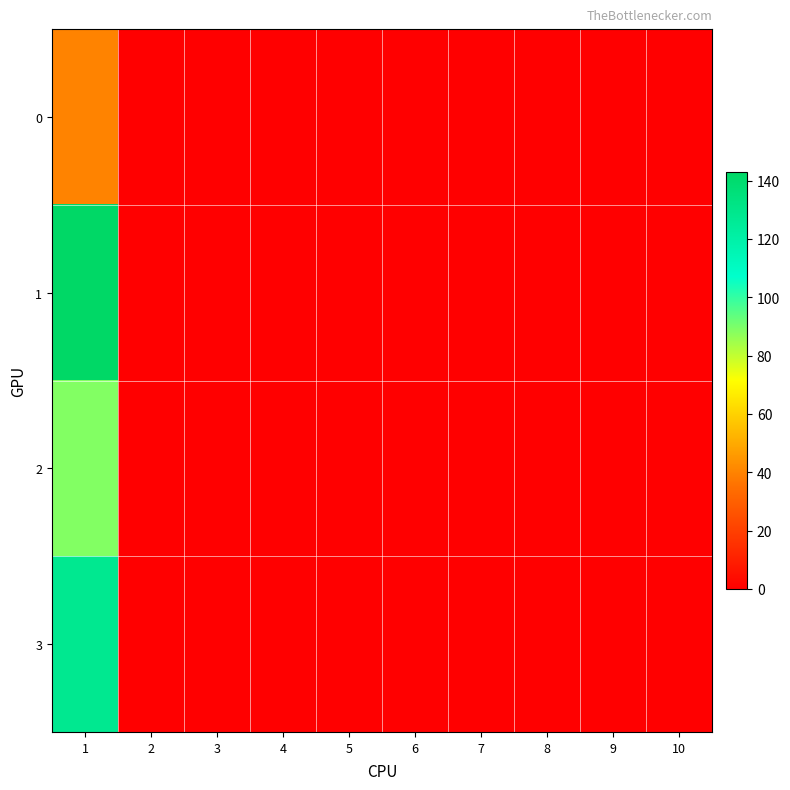

Which series changed the most between 1 and 9?

1